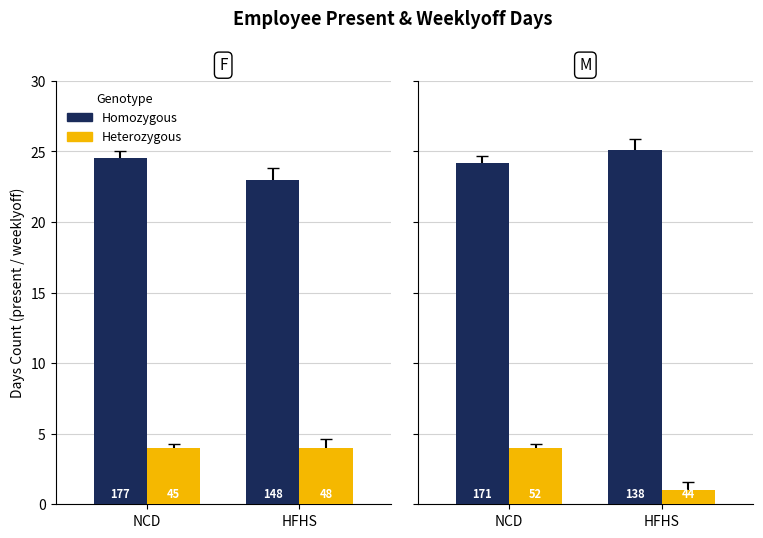

The Homozygous series shows 24.2 at NCD. True or false?

True